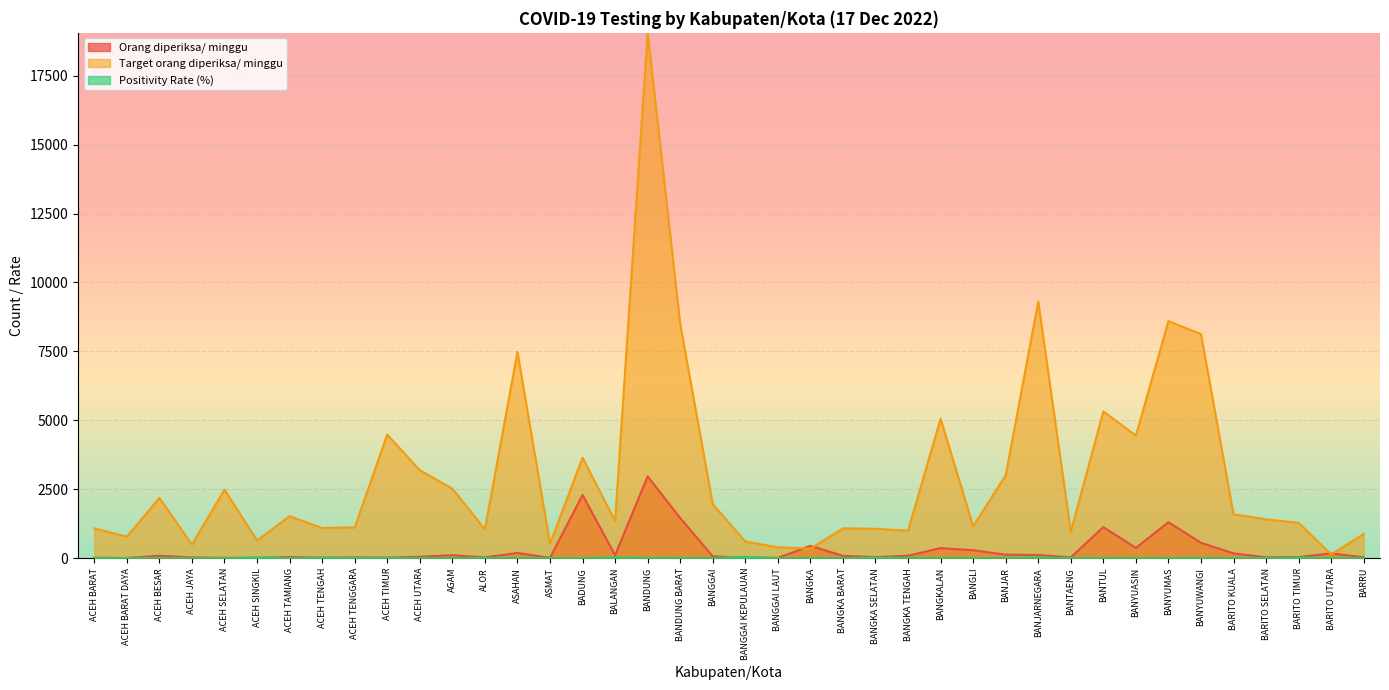

True or false: Target orang diperiksa/ minggu and Positivity Rate (%) intersect in this chart.

False